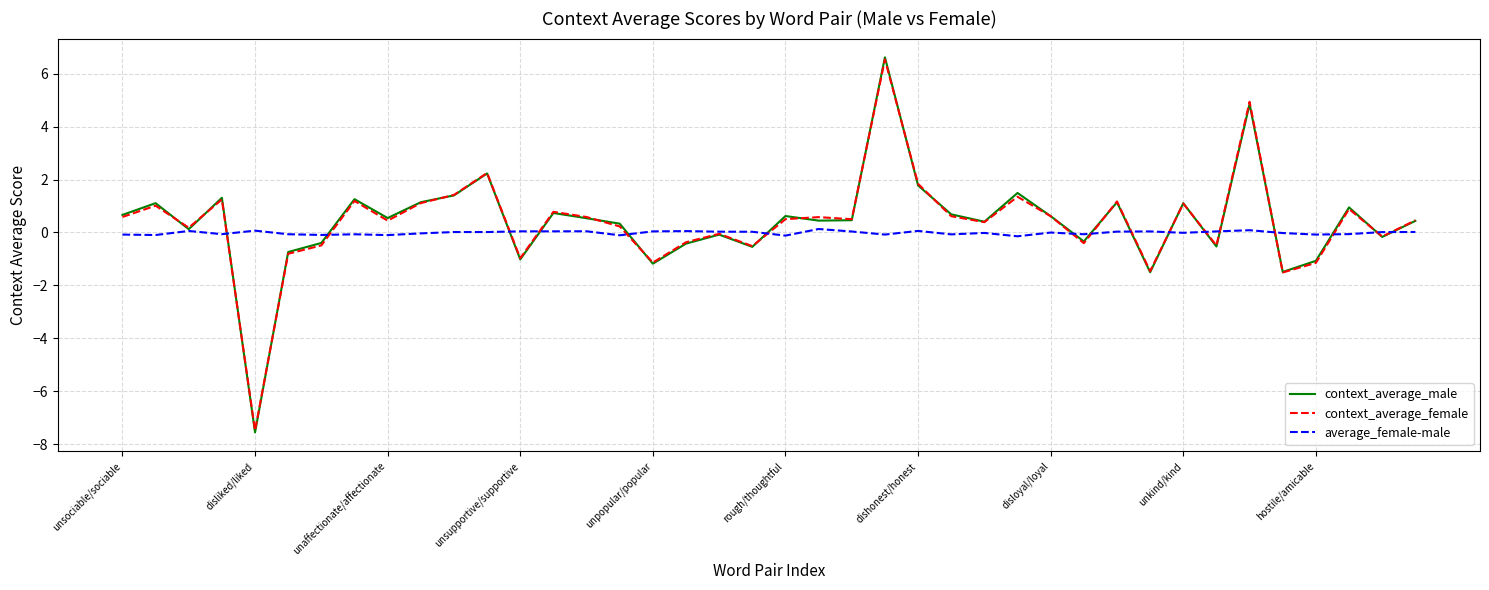

Which series has the largest range (max minus min)?

context_average_male